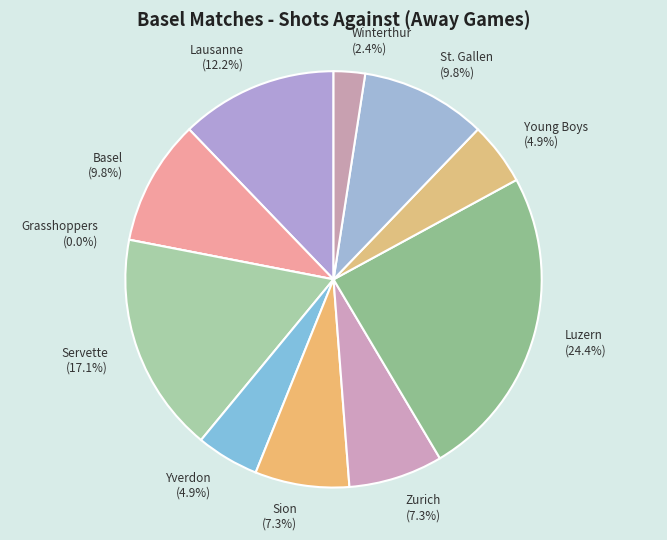

Rank the categories by value from highest to lowest.

Luzern, Servette, Lausanne, Basel, St. Gallen, Sion, Zurich, Yverdon, Young Boys, Winterthur, Grasshoppers